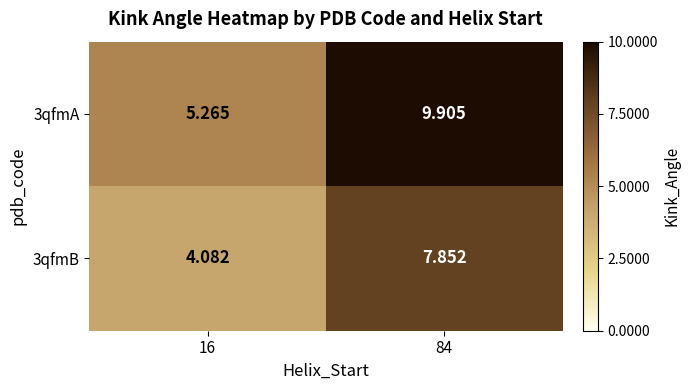

How many data points does each series have?

2